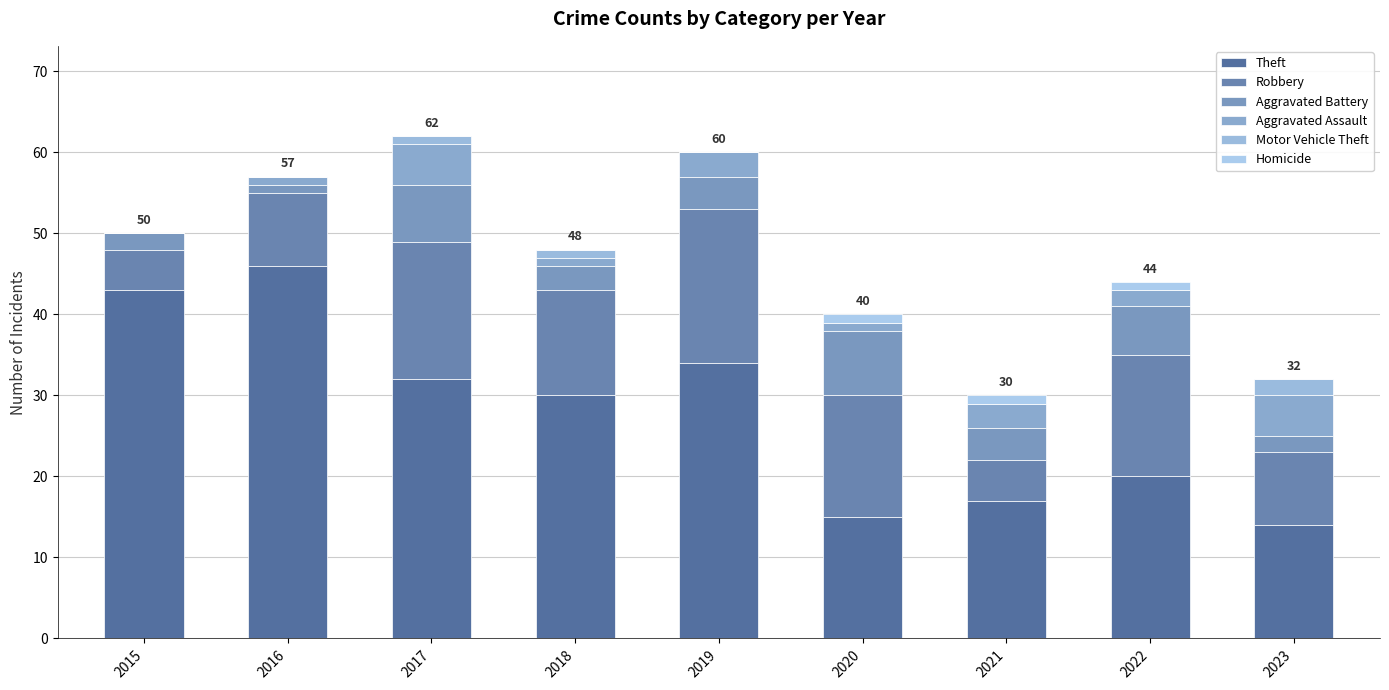

True or false: Theft has a value of 9 at 2023.

False